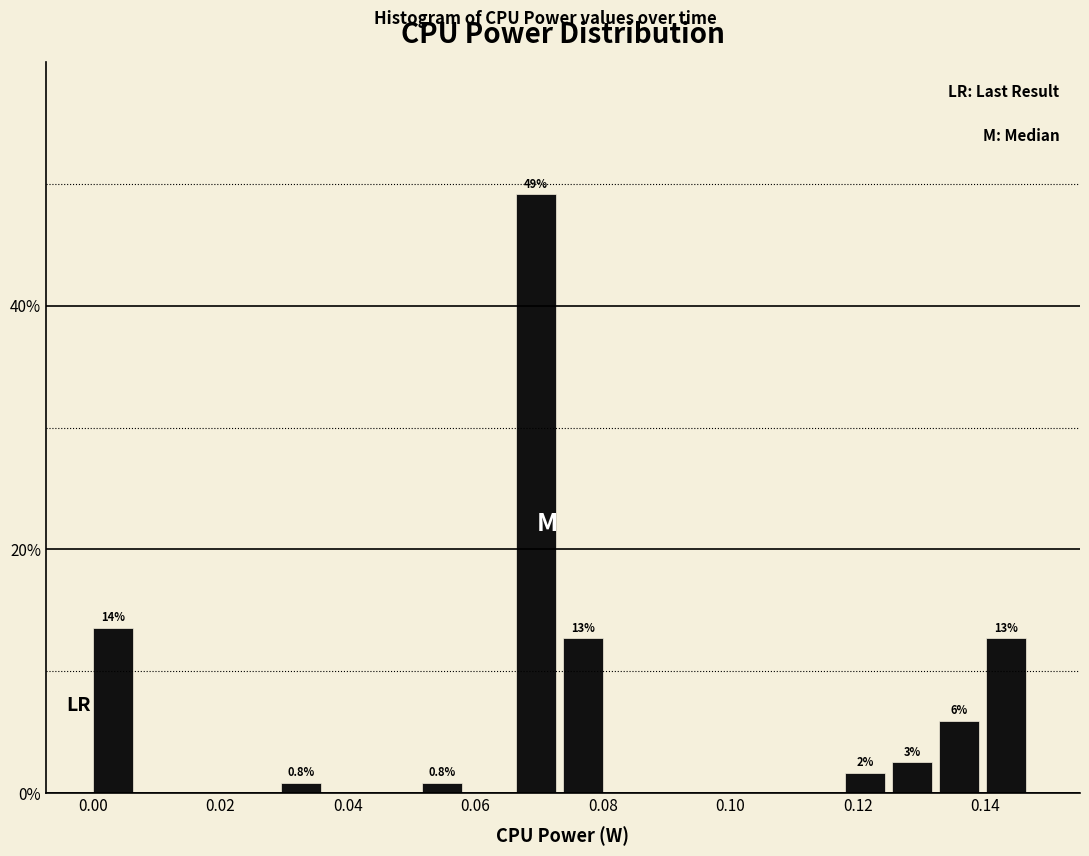

Read against the x-axis, roughly where is the centre of the tallest bar?

0.070